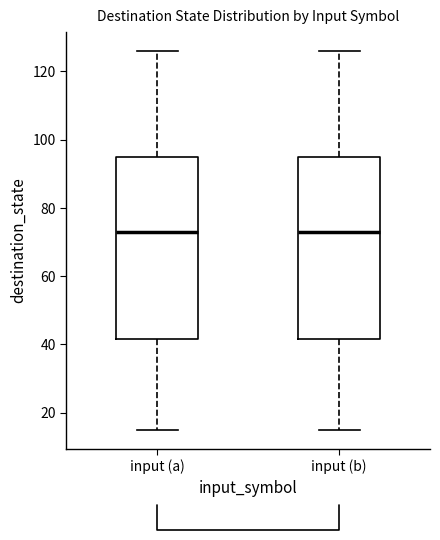

Reading left to right, transcribe this box plot: for each box, give where its median line is, the range the box spans, and where its two whiskers end, as read against the y-axis. The values are not printed on the chart, so give them approximately, as read against the axis.

input (a): median 74, box 42 to 94, whiskers 16 to 126
input (b): median 74, box 42 to 94, whiskers 16 to 126